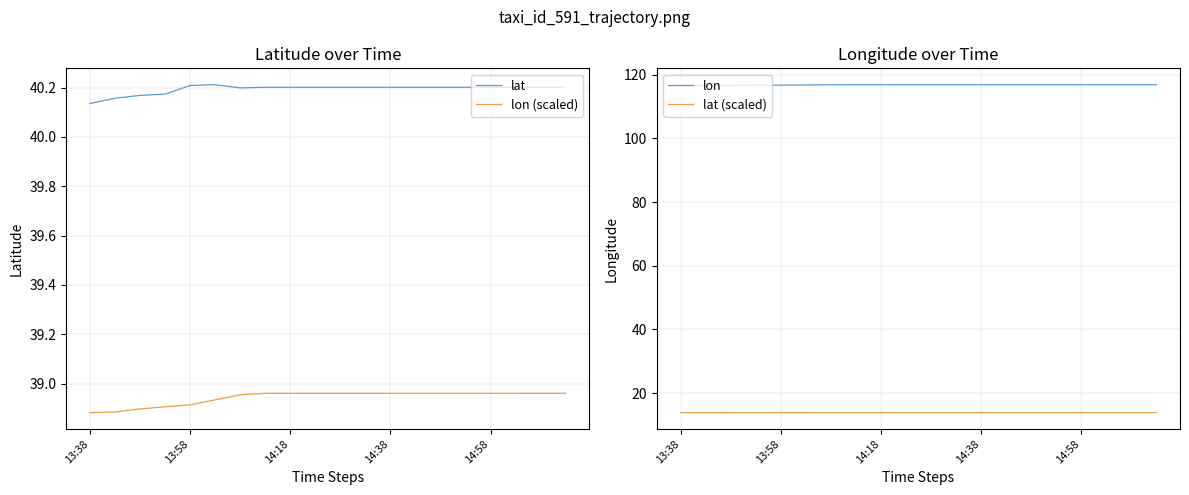

What is the sum of all lat (scaled) values?

278.1